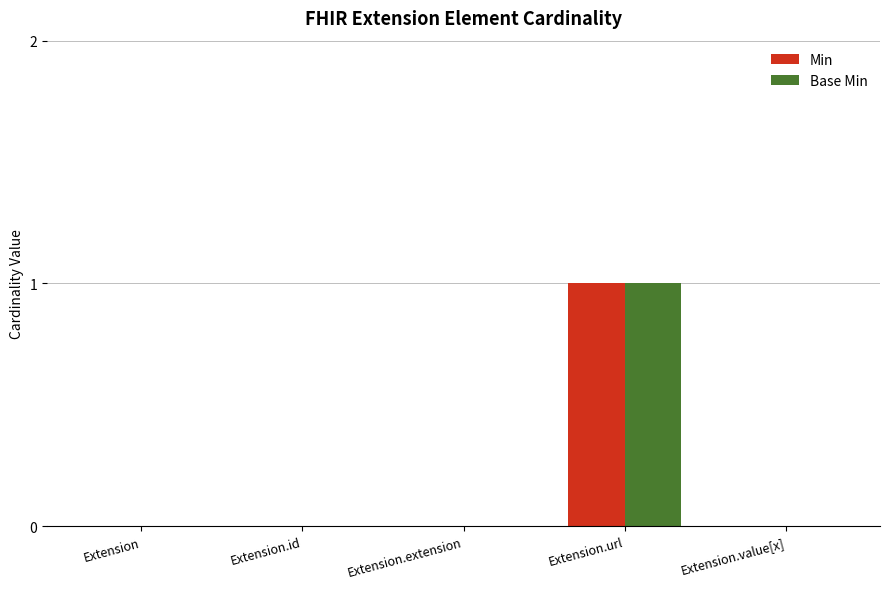

At which category is the sum across all series the highest?

Extension.url